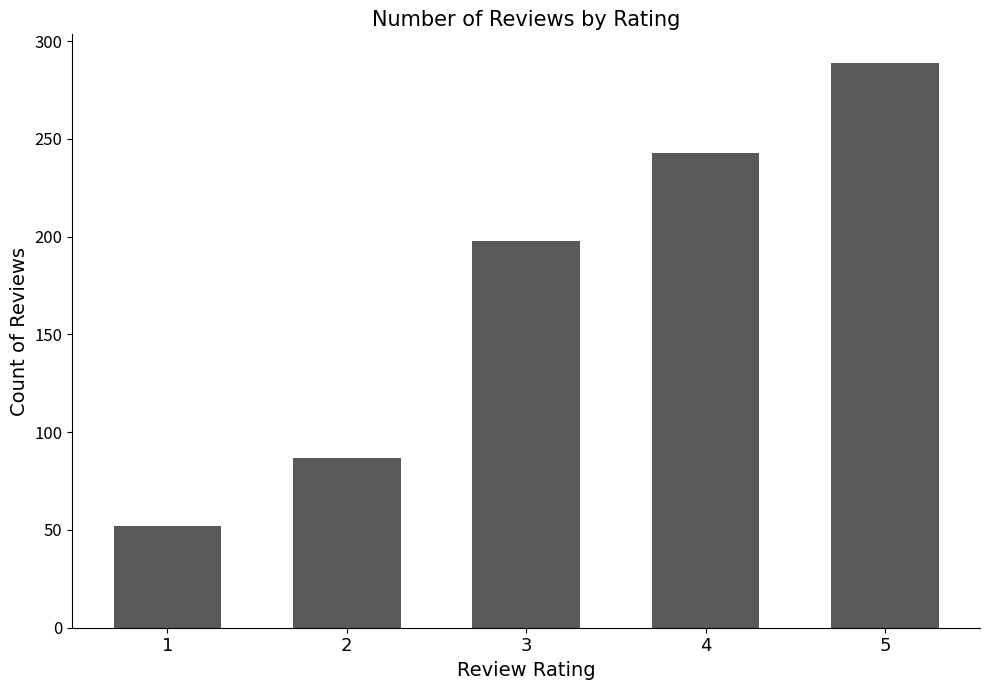

Rank the categories by value from lowest to highest.

1, 2, 3, 4, 5